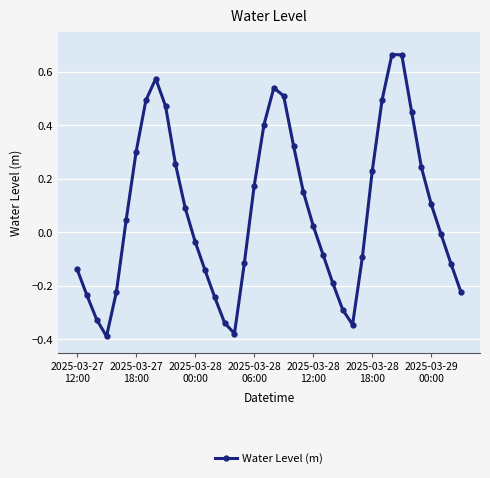

True or false: there are more than 1 points higher than both neighbors.

True